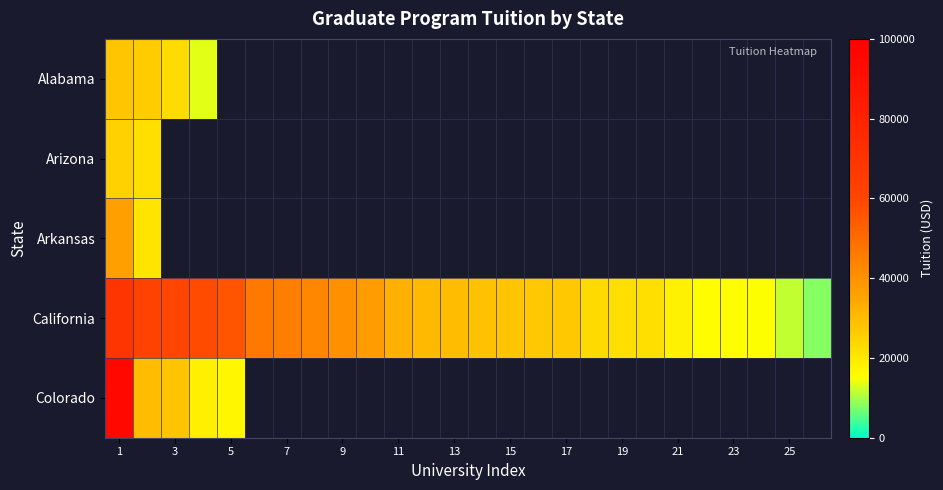

At which category is the sum across all series the highest?

1